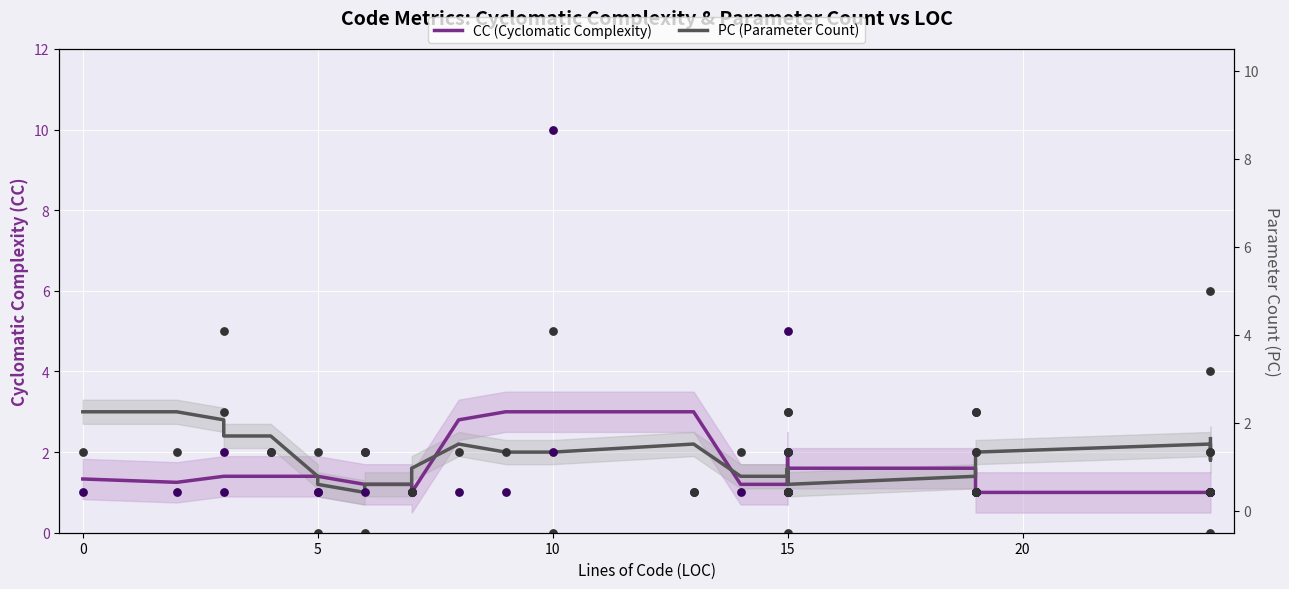

Which series contains the highest Y value?

CC (Cyclomatic Complexity)